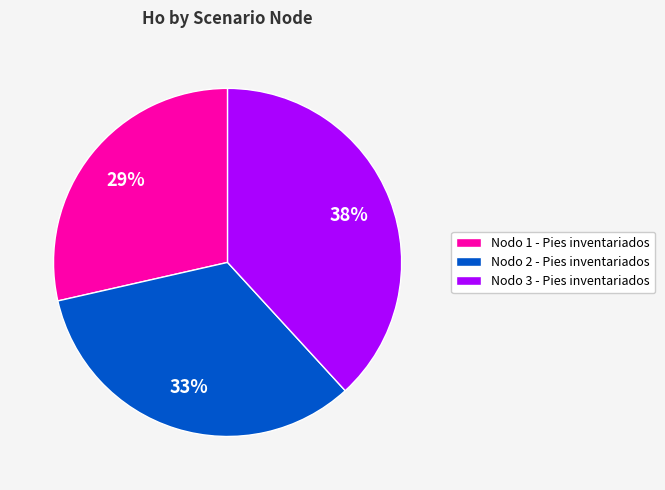

What percentage is the Nodo 2 - Pies inventariados slice, to the nearest percent?

33%